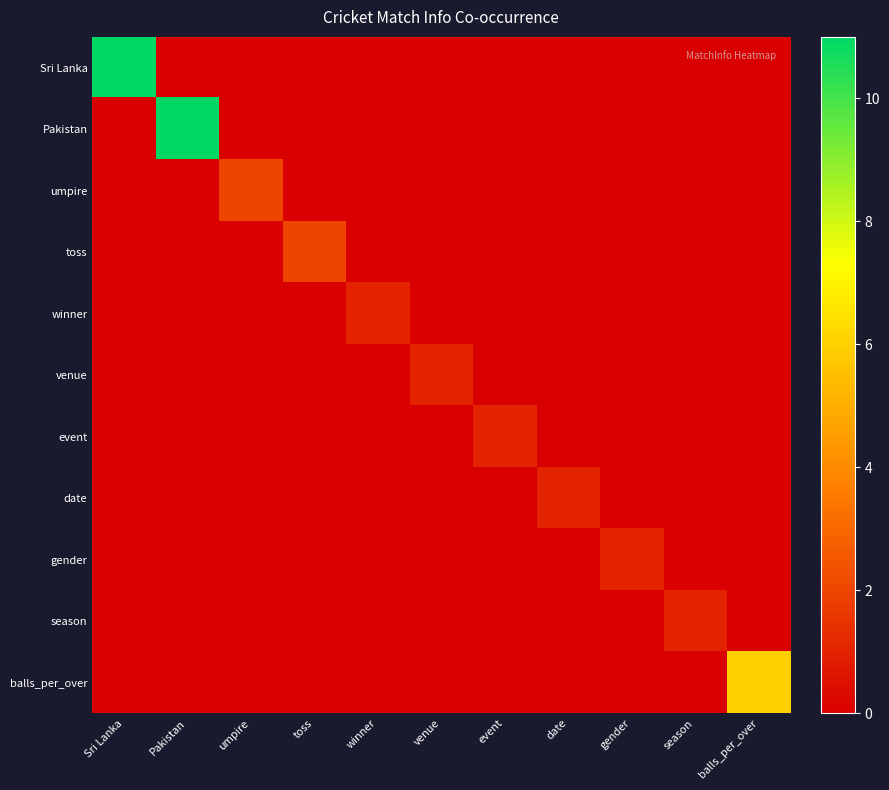

Rank the series by their maximum value, from lowest to highest.

winner, venue, event, date, gender, season, umpire, toss, balls_per_over, Sri Lanka, Pakistan